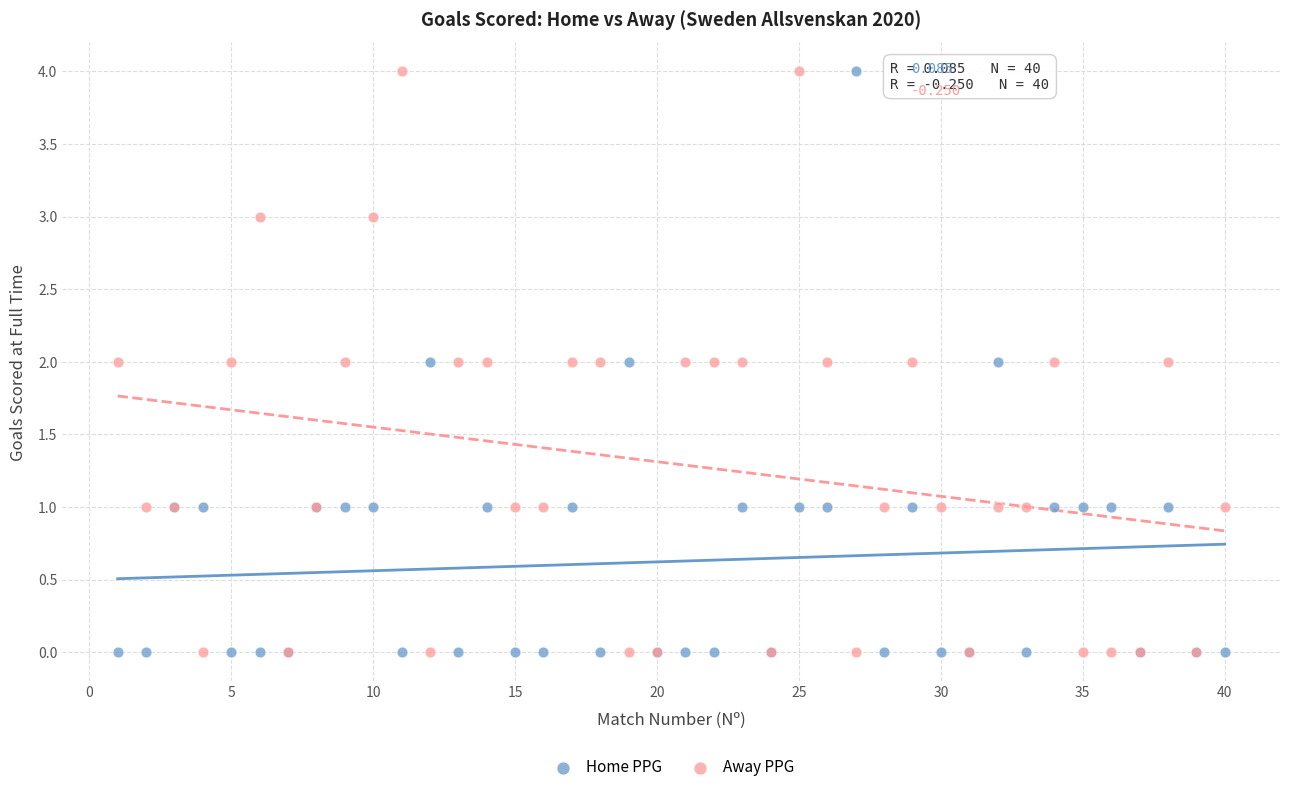

What is the X range (max minus min) for the scatter plot?

39